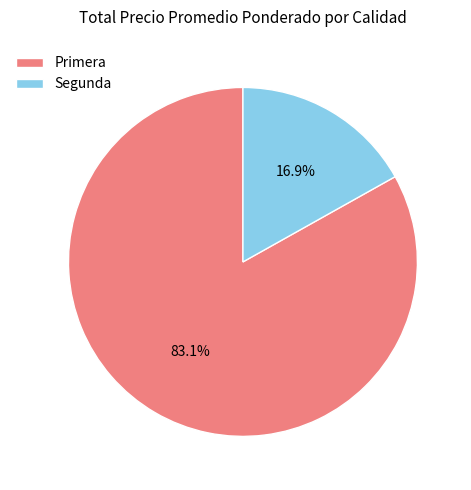

Is the sum of Segunda and Primera greater than half?

Yes